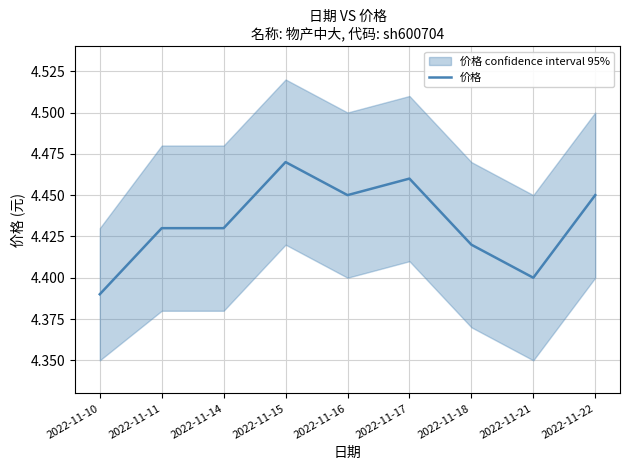

How many points are lower than both their immediate neighbors (excluding endpoints)?

2